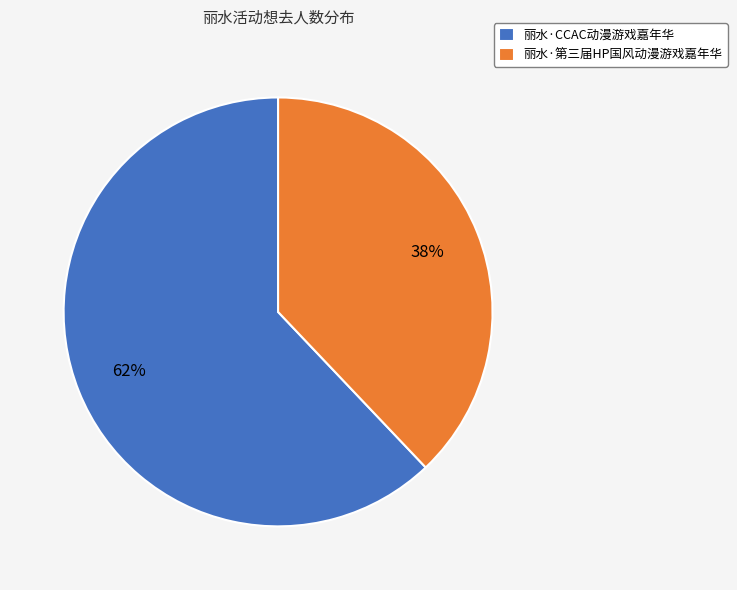

To the nearest percent, what percentage of the pie is 丽水·CCAC动漫游戏嘉年华?

62%